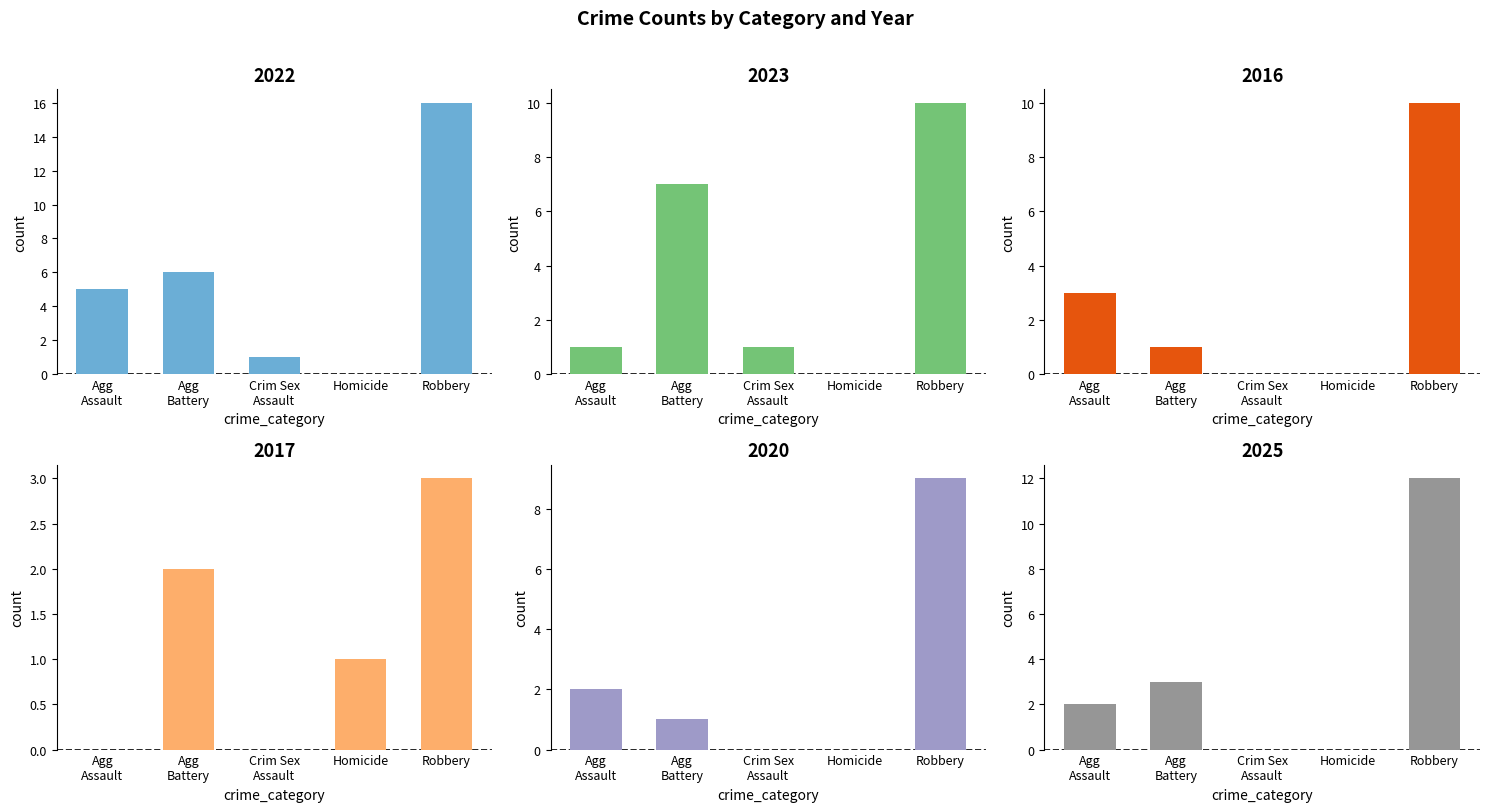

What is the label of the 1st bar from the right?

Robbery